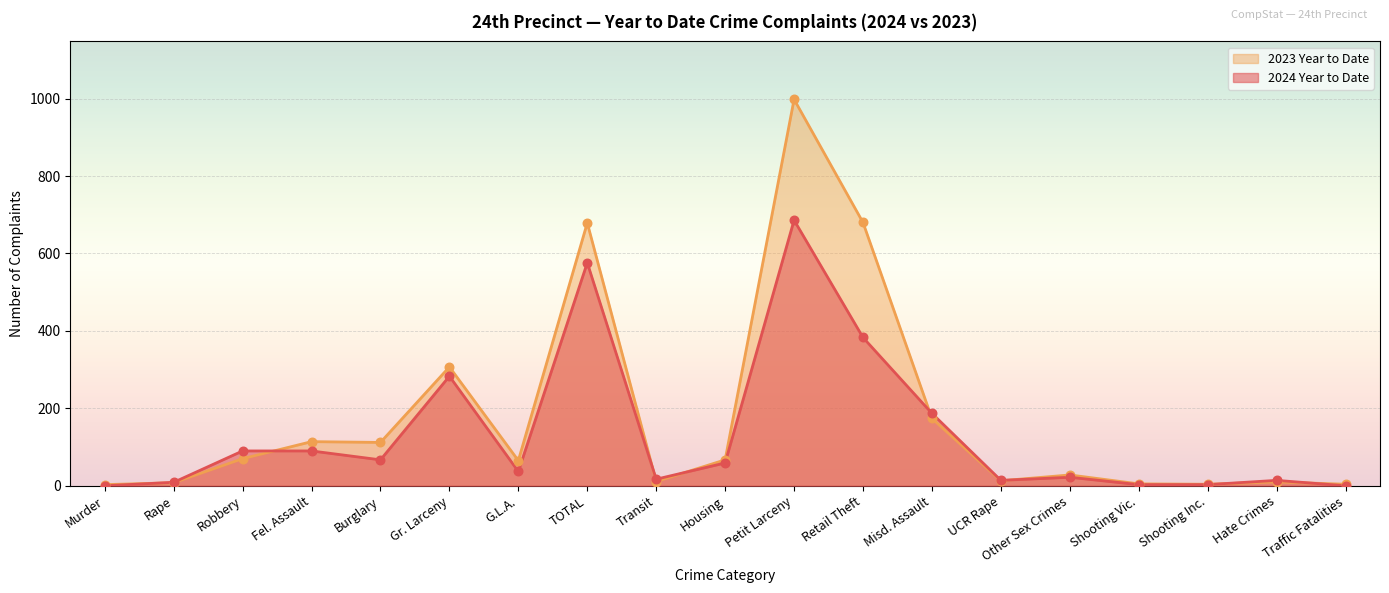

At how many categories does at least one series exceed 507?

3